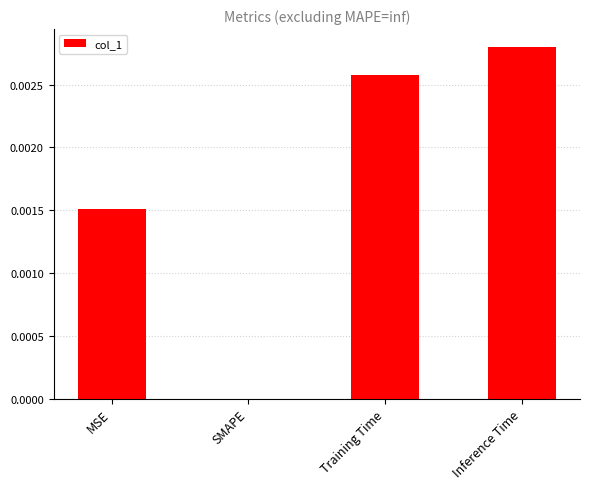

Which category has the highest value across all series?

Inference Time